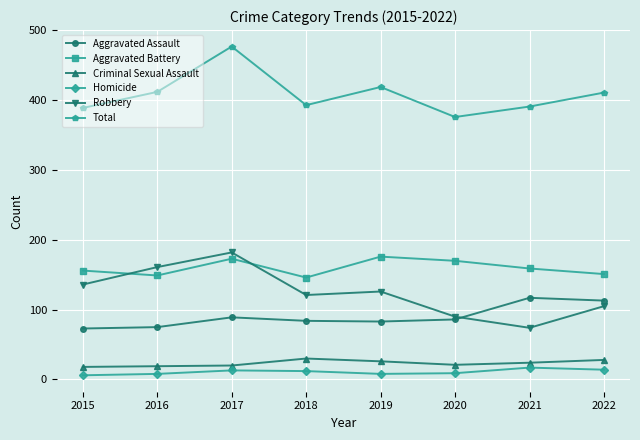

What is the difference between the second highest and minimum values in the Aggravated Assault series?

40